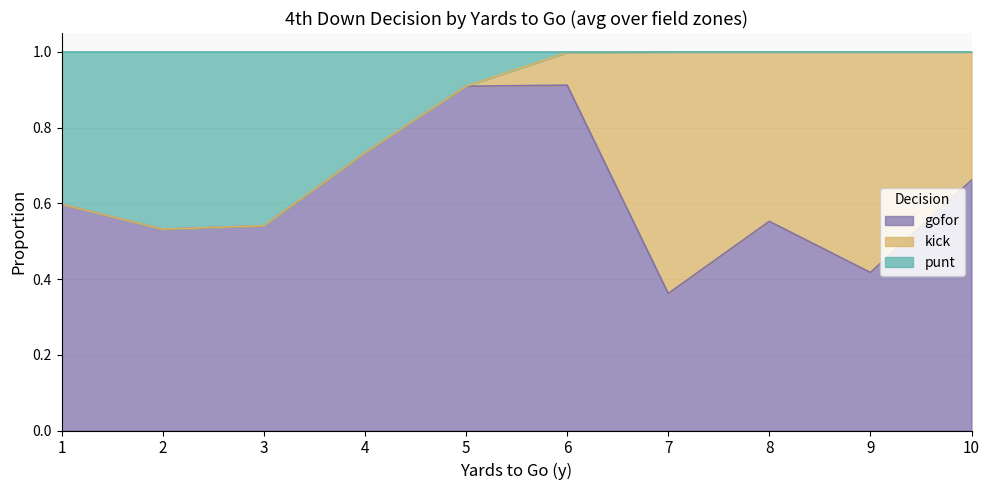

What is the total value across all series at 2?

1.0